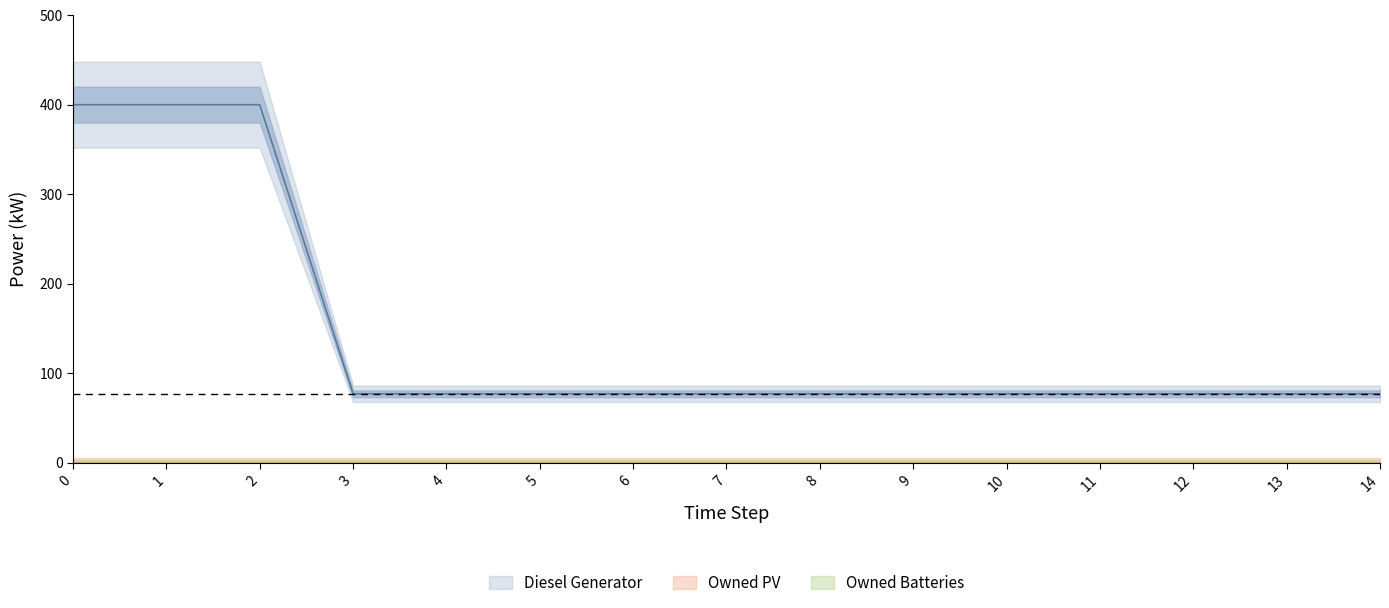

What are all the series names shown in the legend?

Diesel Generator, Owned PV, Owned Batteries